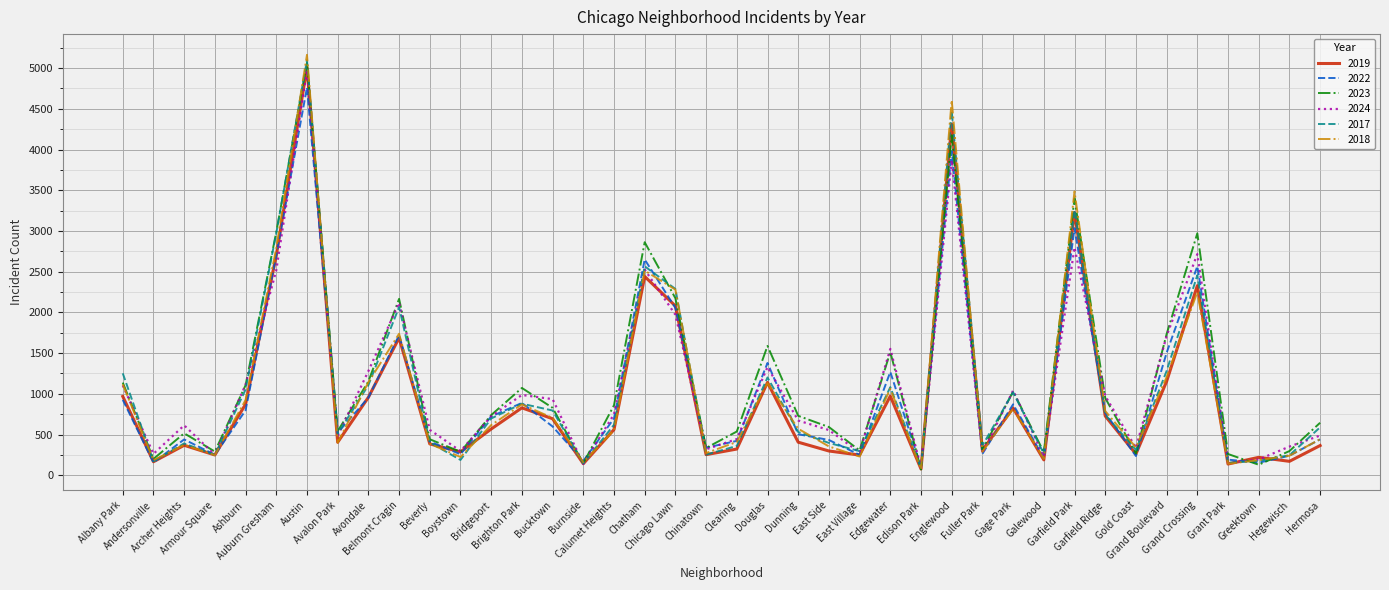

Which series has the largest range (max minus min)?

2018